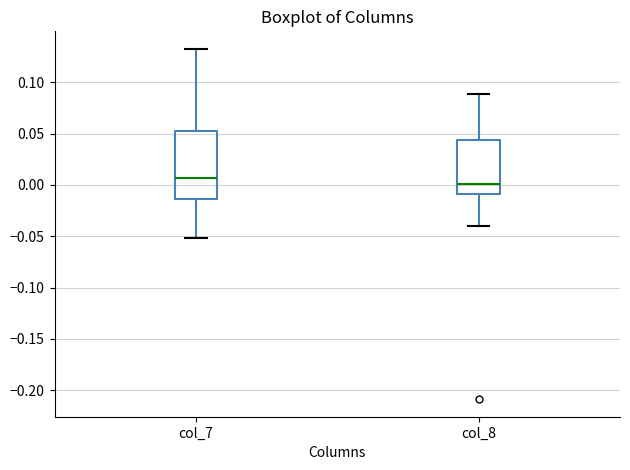

Comparing the boxes themselves (not the whiskers), which one is the tallest?

col_7